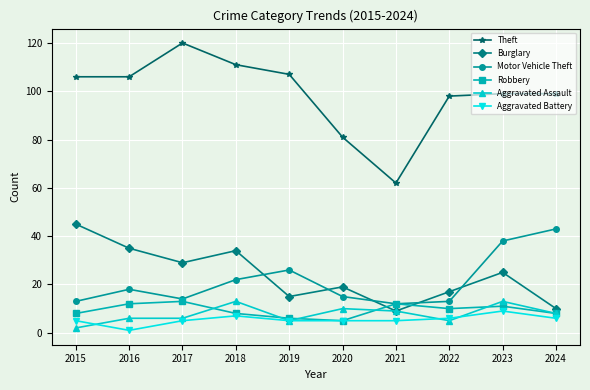

How many lines are shown in the chart?

6